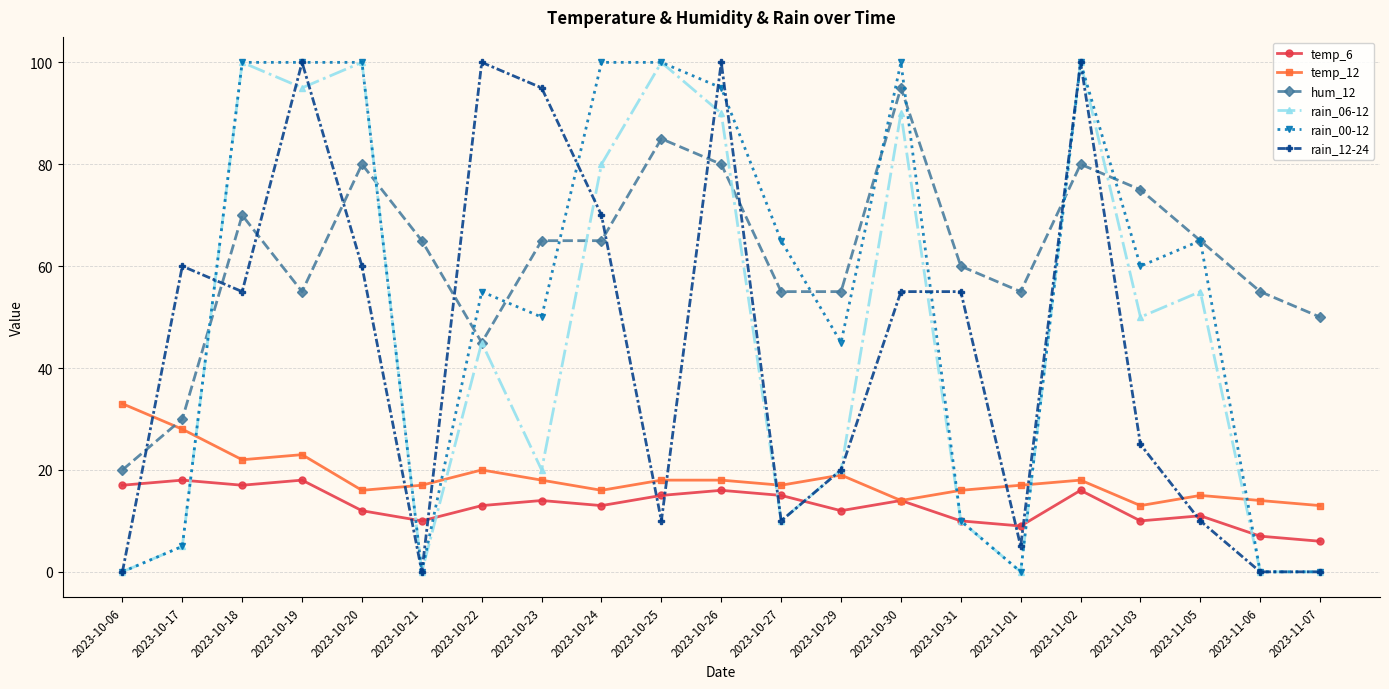

True or false: rain_06-12 has more than 0 points higher than both neighbors.

True